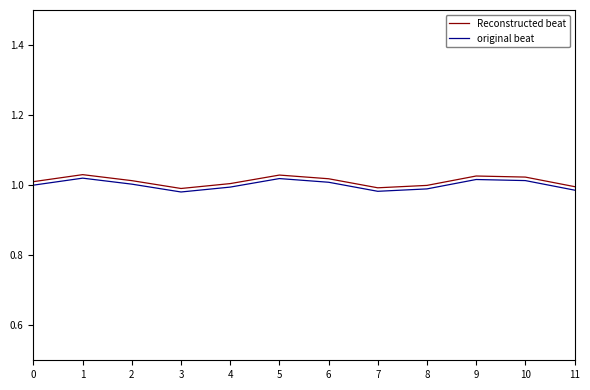

Is it true that original beat equals 0.7 at 2?

False